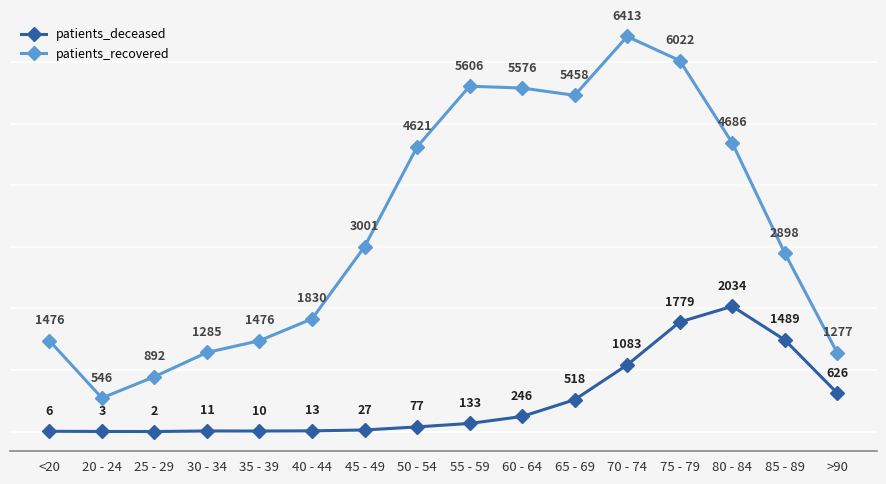

What position from the left is 70 - 74?

12